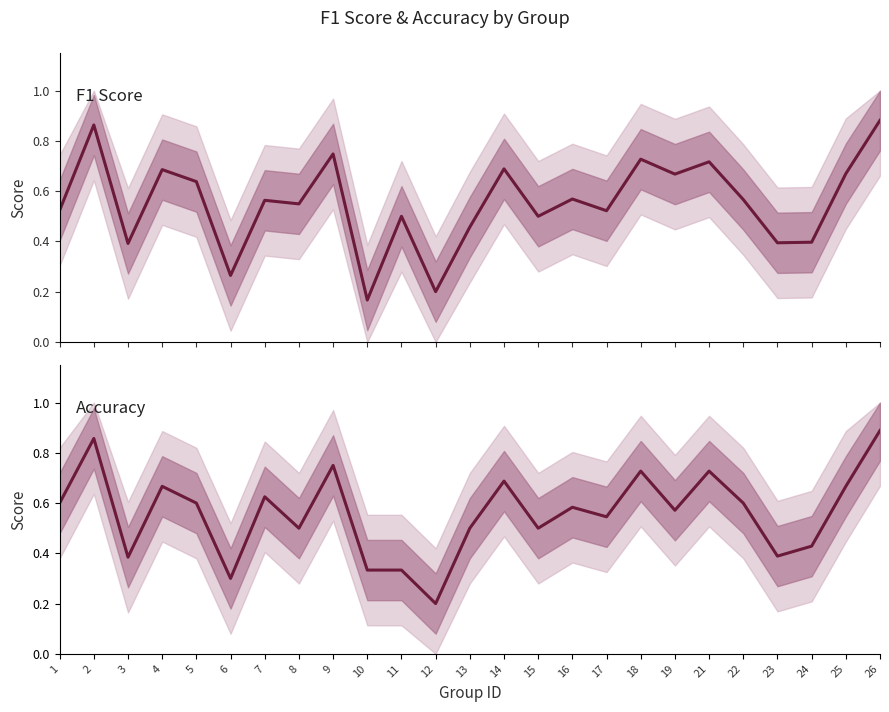

List the series in order of their overall mean, lowest first.

f1, accuracy